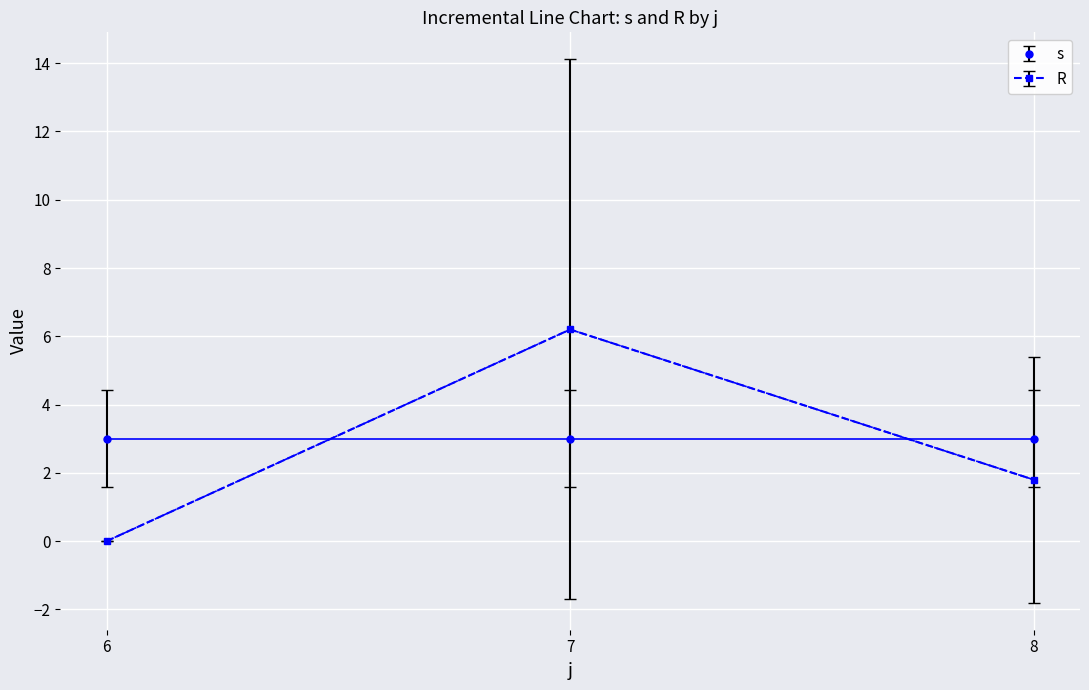

Which series has the largest range (max minus min)?

R